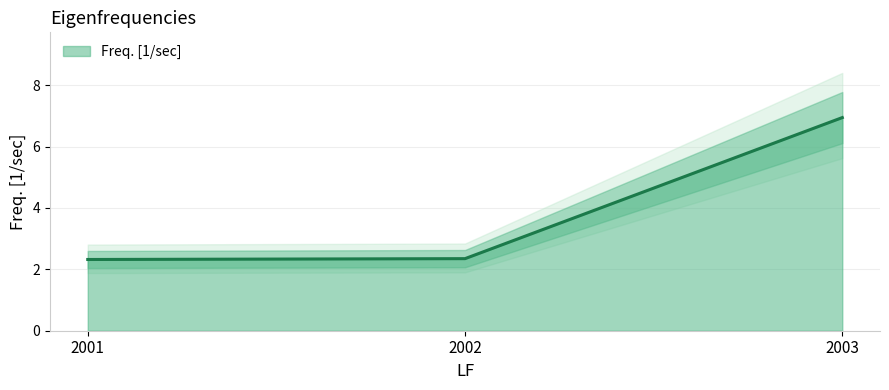

What is the ratio of the value at 2001 to the value at 2003?

0.3